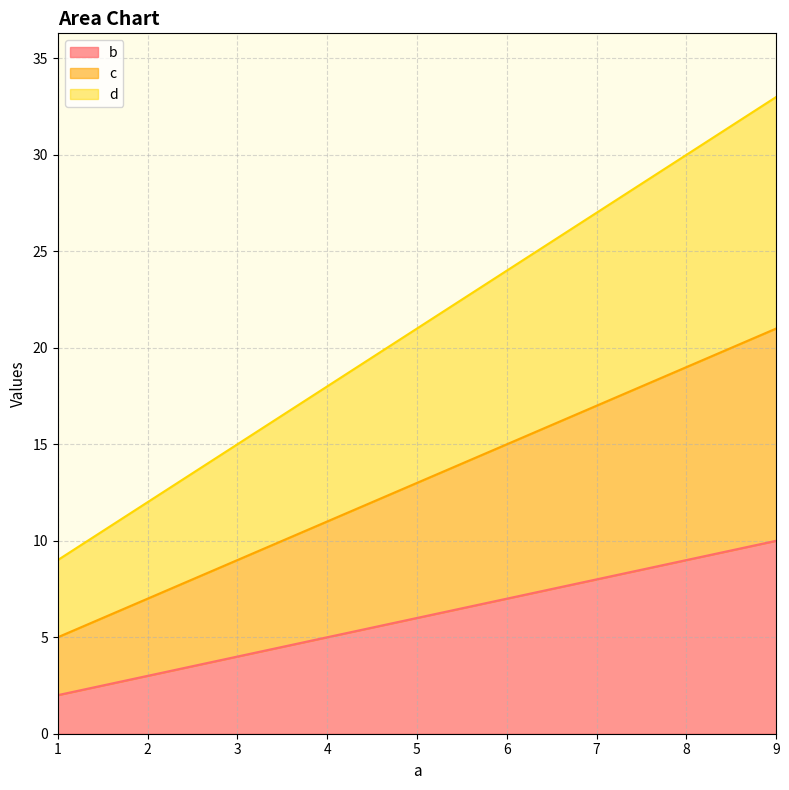

What is the smallest value displayed?

2